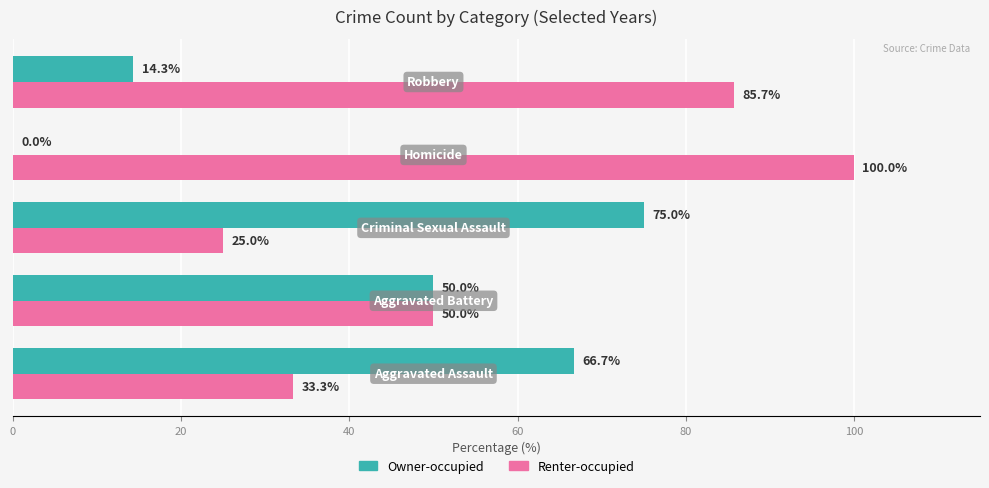

What is the greatest value displayed?

100.0